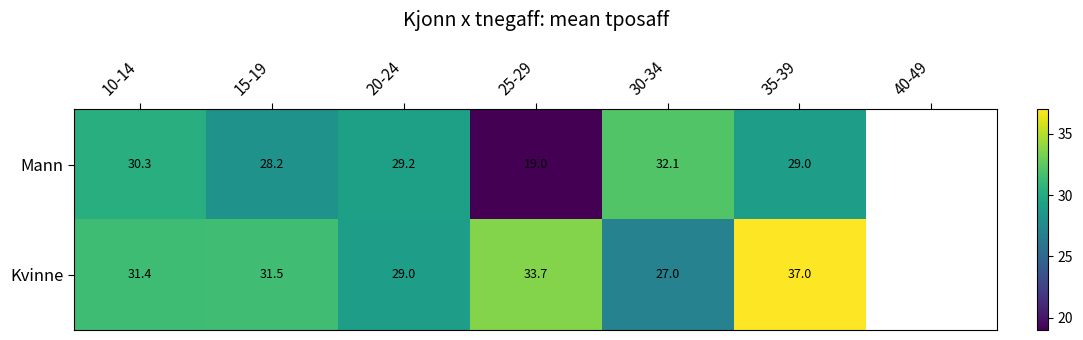

At which category is the sum across all series the highest?

35-39